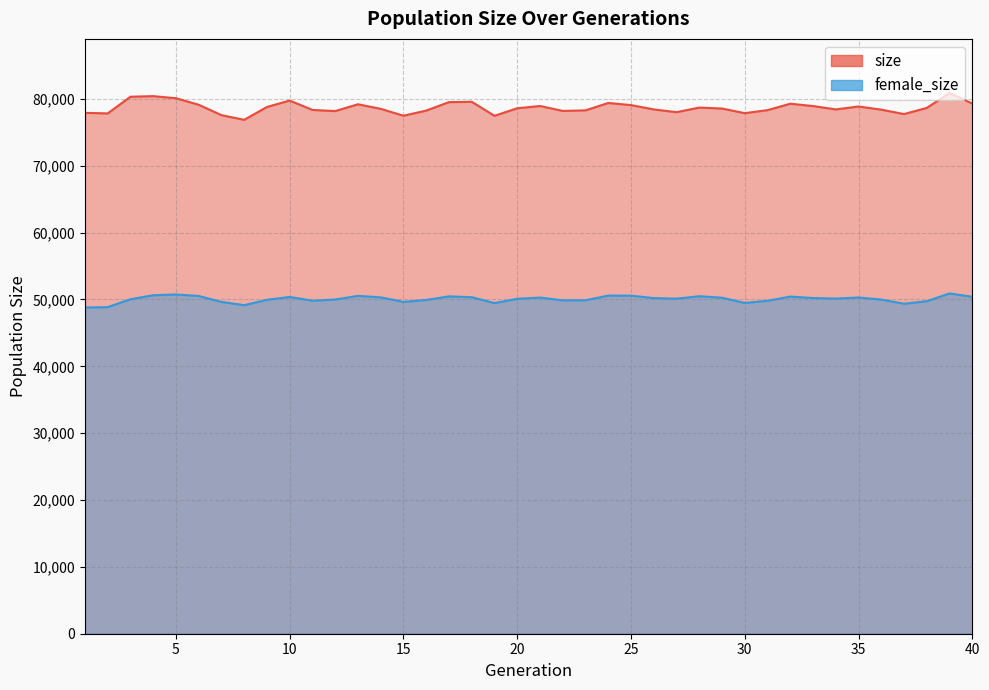

Reading right to left, extract all data points from this chart.

size: 40=79299	39=80886	38=78655	37=77728	36=78389	35=78864	34=78428	33=78930	32=79276	31=78320	30=77866	29=78557	28=78701	27=78014	26=78423	25=79072	24=79390	23=78286	22=78200	21=78935	20=78598	19=77468	18=79566	17=79515	16=78252	15=77483	14=78513	13=79194	12=78177	11=78348	10=79752	9=78791	8=76869	7=77567	6=79123	5=80100	4=80412	3=80321	2=77828	1=77915
female_size: 40=50399	39=50899	38=49742	37=49358	36=49984	35=50290	34=50133	33=50214	32=50430	31=49802	30=49480	29=50257	28=50486	27=50116	26=50207	25=50567	24=50576	23=49877	22=49864	21=50284	20=50097	19=49460	18=50334	17=50463	16=49923	15=49636	14=50313	13=50536	12=49988	11=49812	10=50375	9=49948	8=49148	7=49632	6=50522	5=50746	4=50626	3=50032	2=48847	1=48796